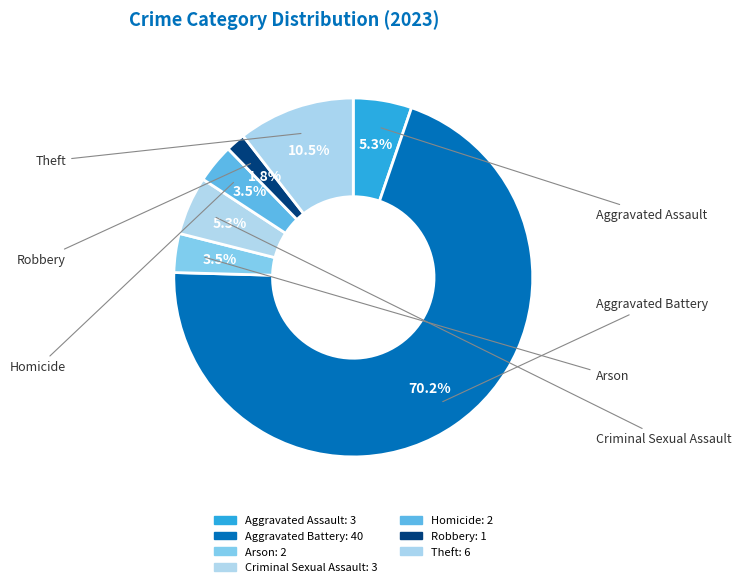

How much of the chart is everything except Robbery?

98.2%